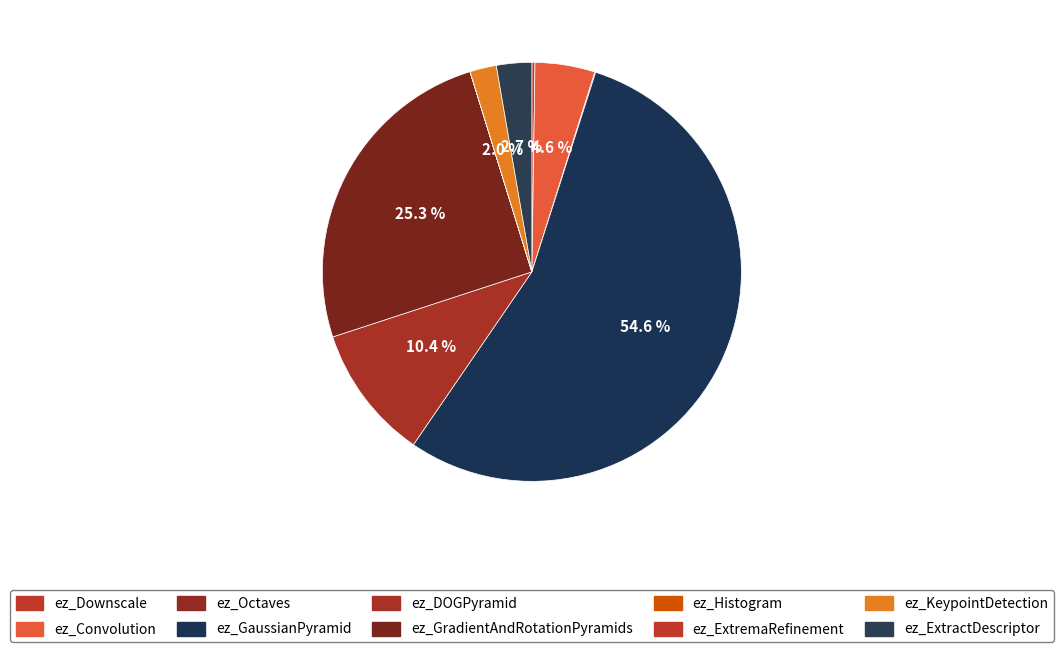

What portion of the pie excludes ez_GaussianPyramid?

45.4%